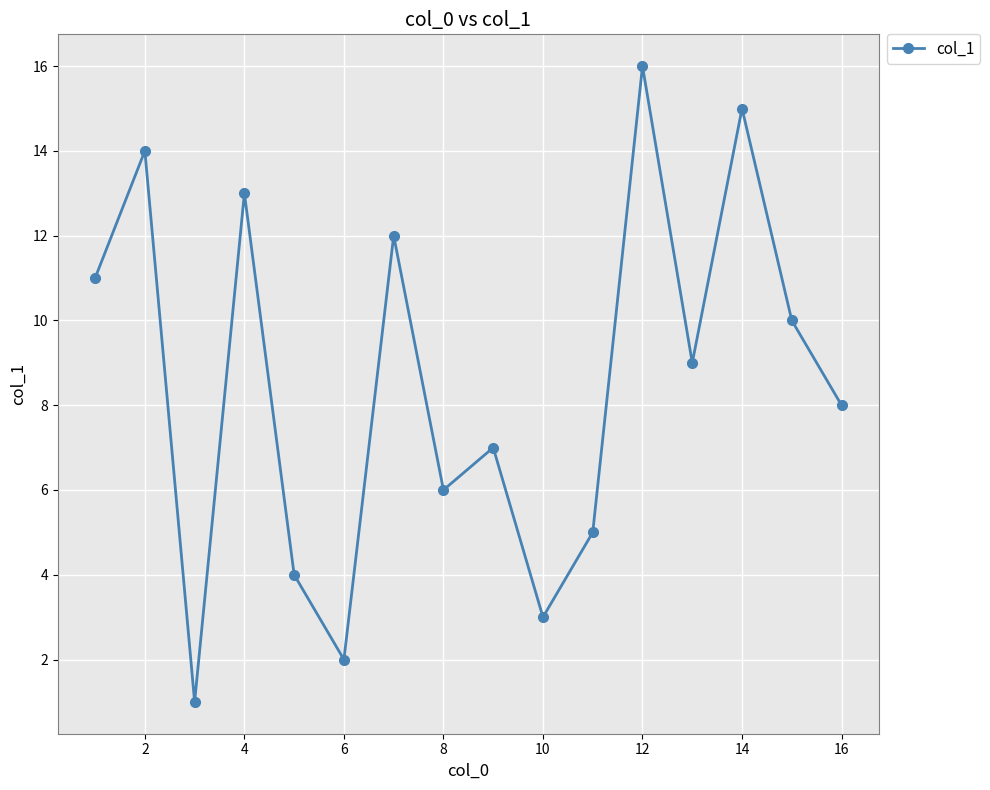

Reading left to right, extract all data points from this chart.

11	14	1	13	4	2	12	6	7	3	5	16	9	15	10	8